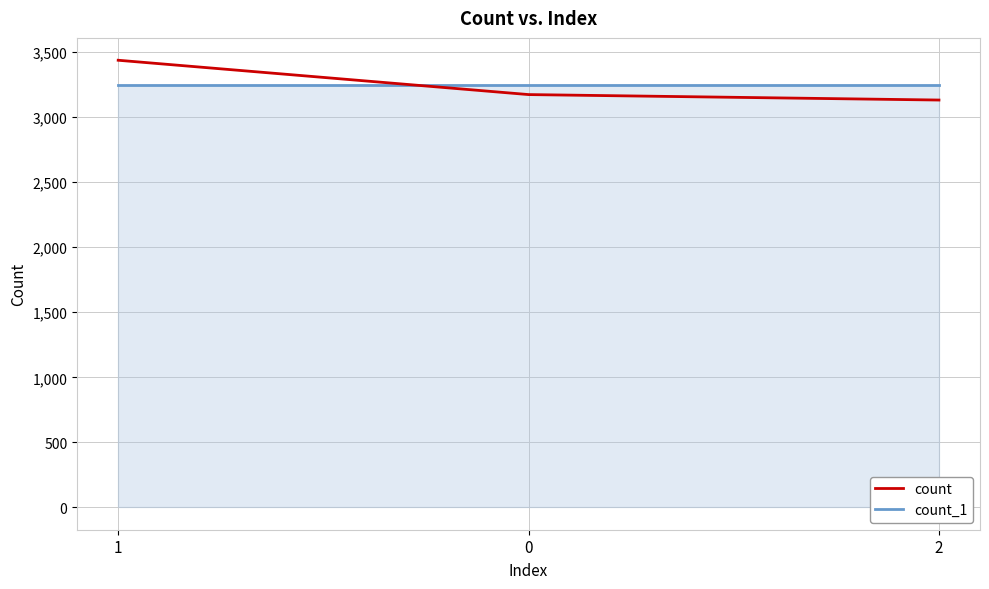

What position from the right is 2?

1